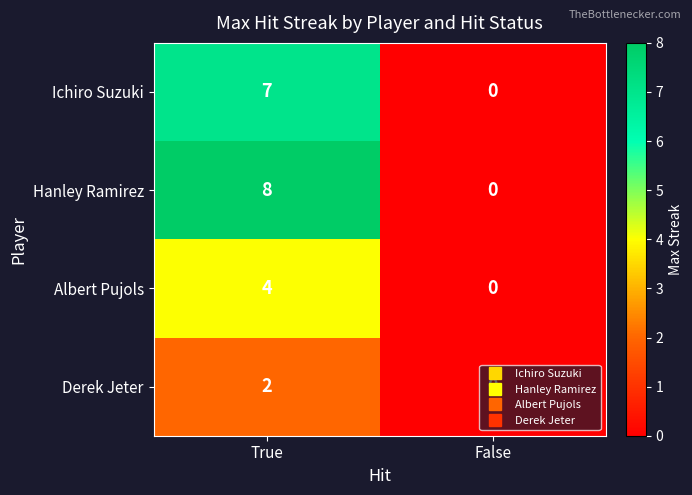

Which label corresponds to the smallest value in the chart?

False